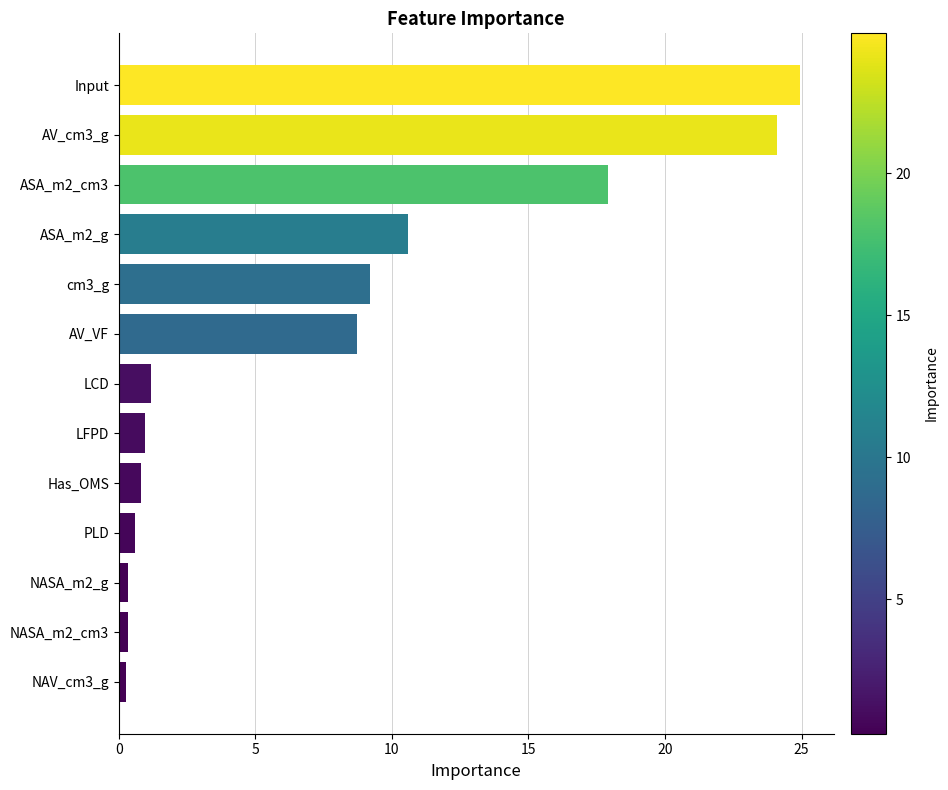

The chart shows a value of 8.7 at AV_VF. True or false?

True